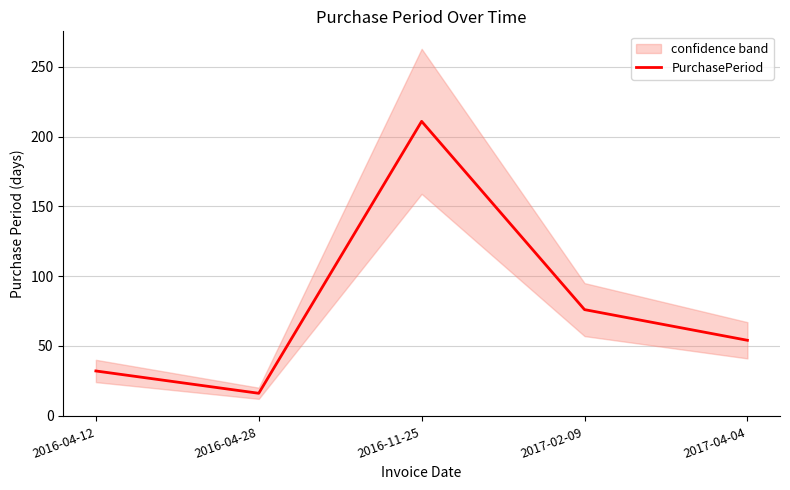

How many lines are shown in the chart?

1